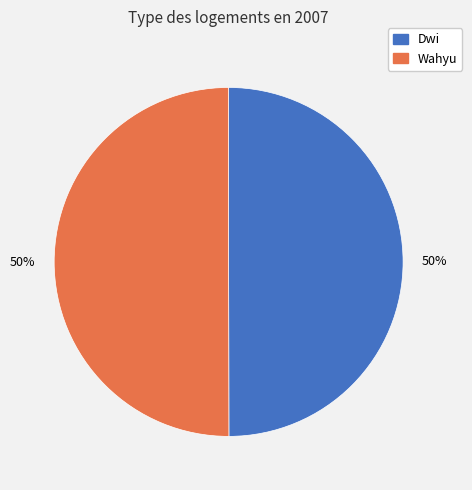

The Wahyu slice represents 38% of the pie. True or false?

False